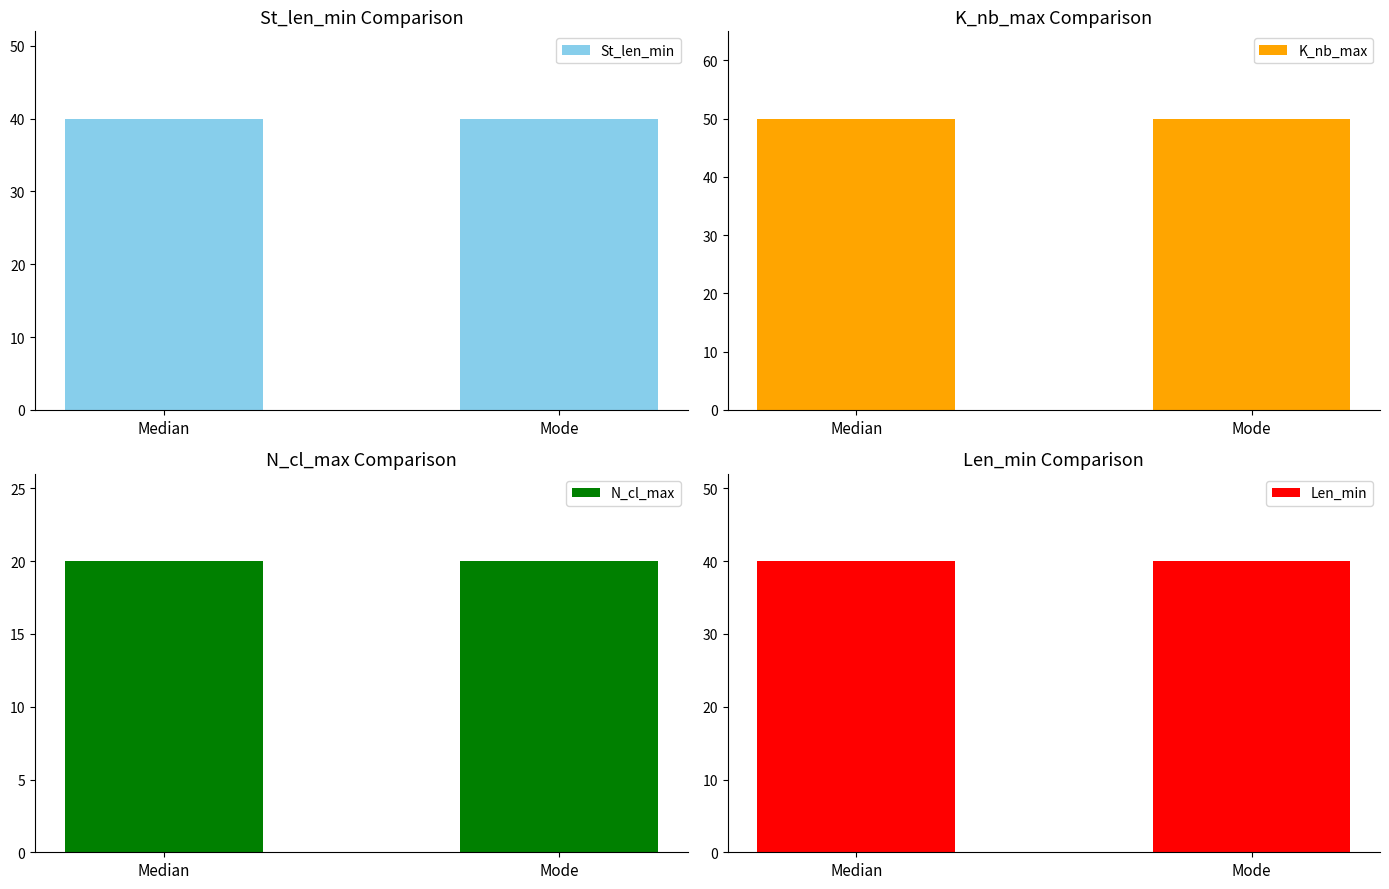

What is the label of the 2nd bar from the right?

Median